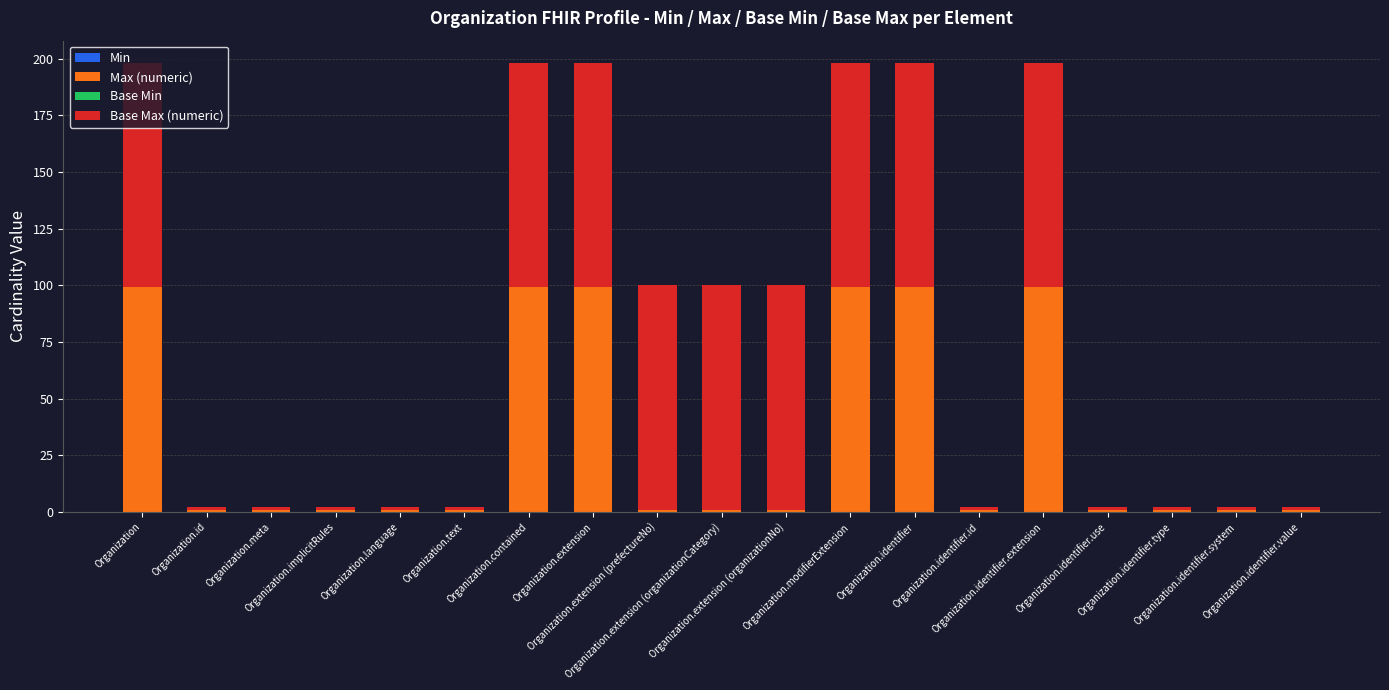

What is the sum of all Max (numeric) values?

607